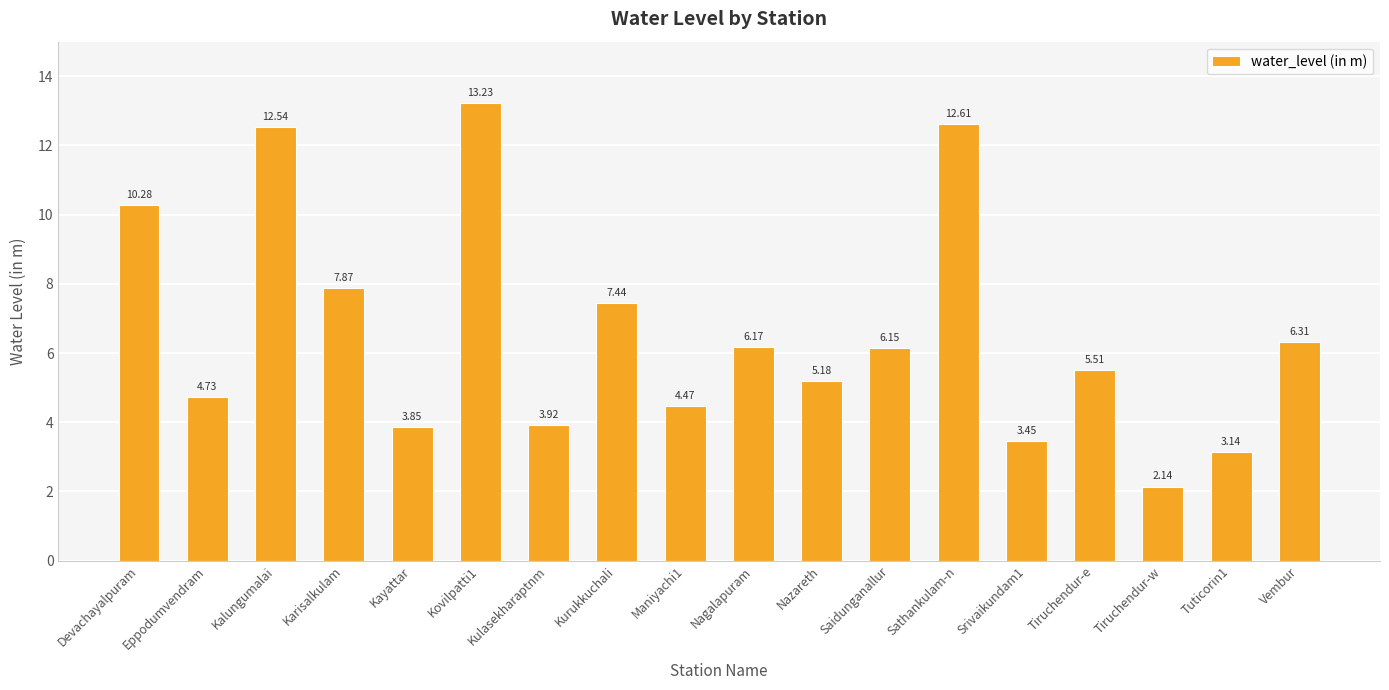

How many series are shown in this chart?

1